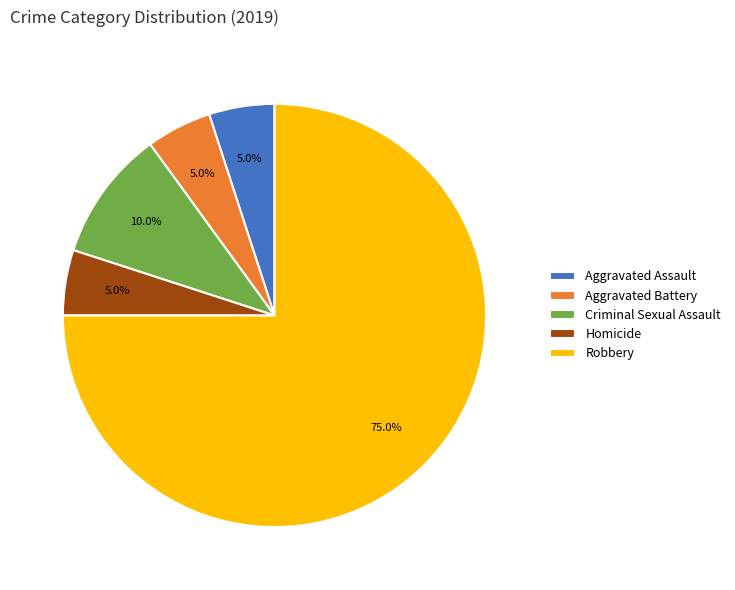

How many slices are in this pie chart?

5